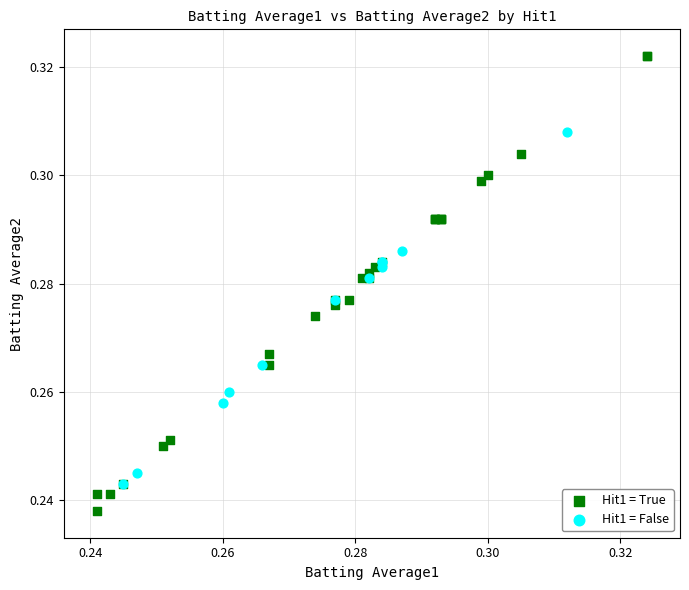

Which series contains the highest Y value?

Hit1 = True